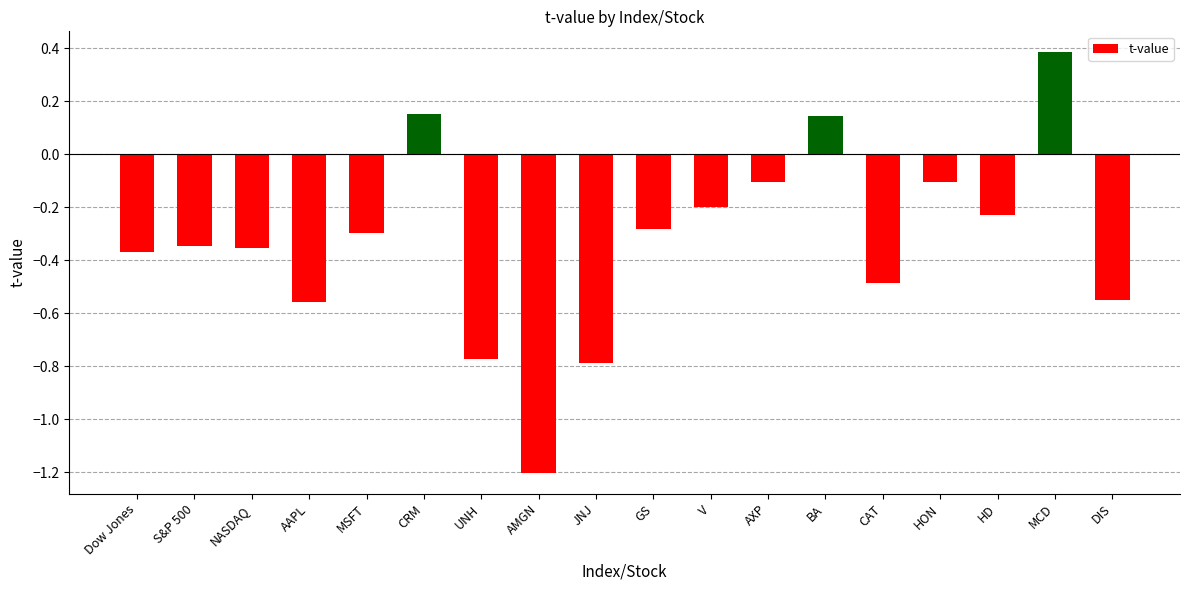

Where does the data first go above 0?

CRM